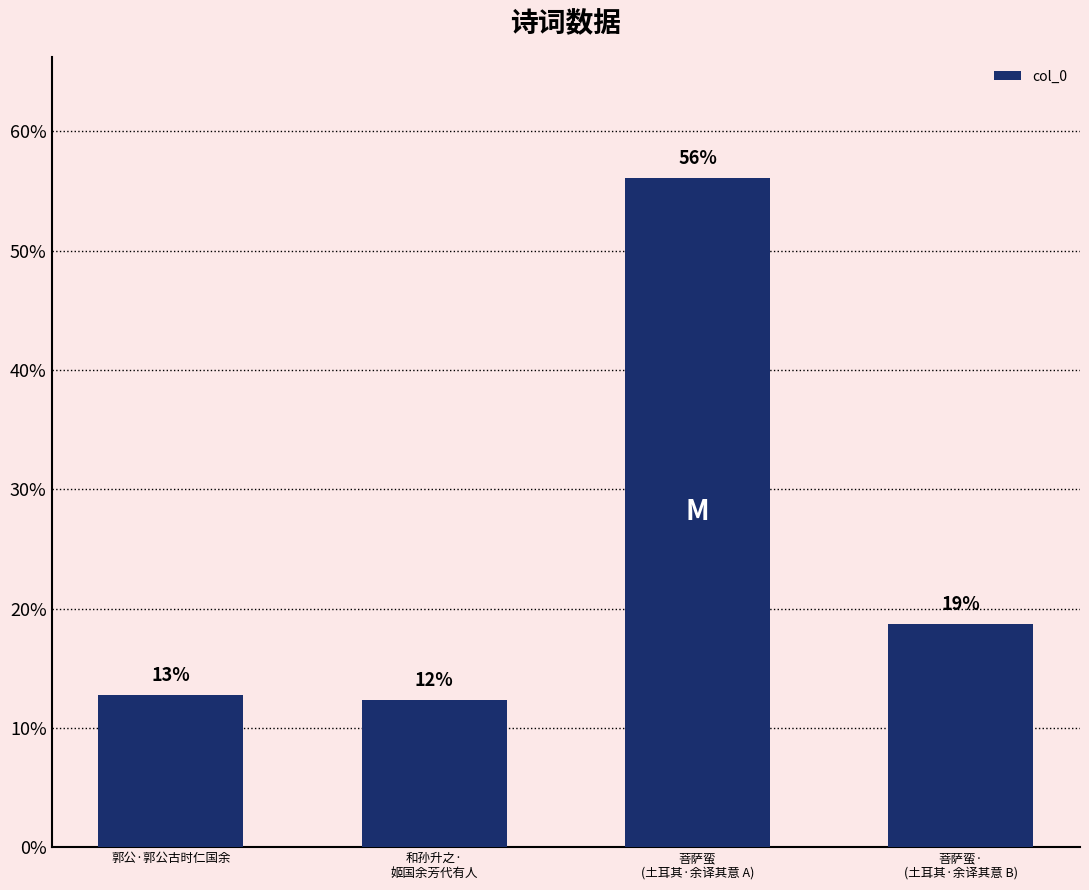

How many bars are there in total?

4